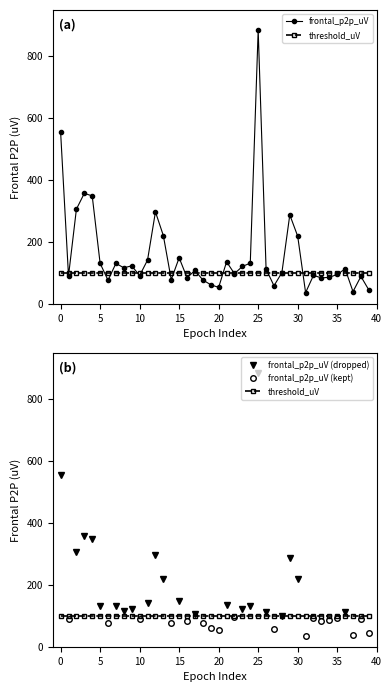

True or false: the data shows 90.9 at 10.

True